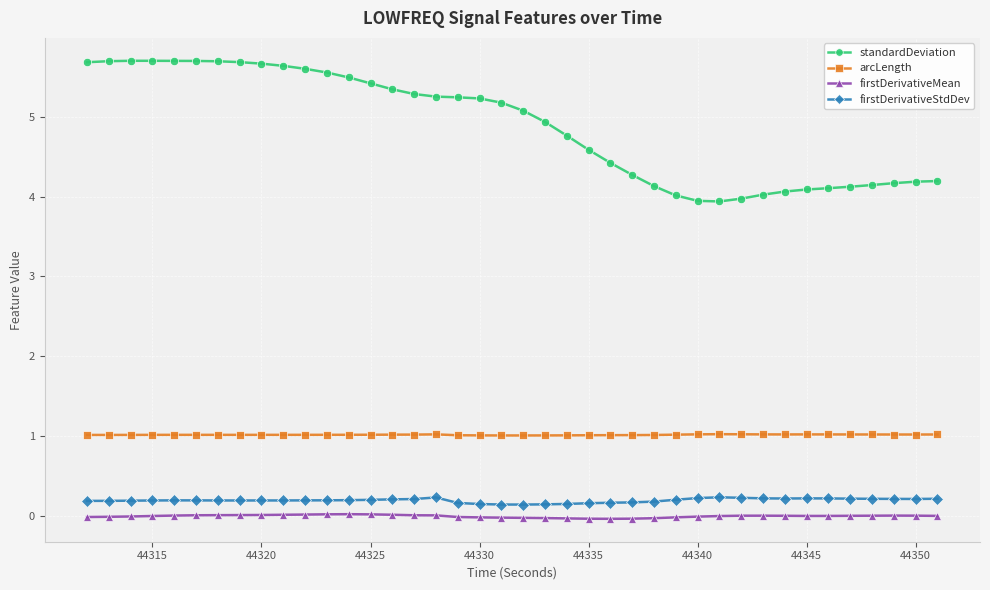

True or false: firstDerivativeMean and standardDeviation intersect in this chart.

False